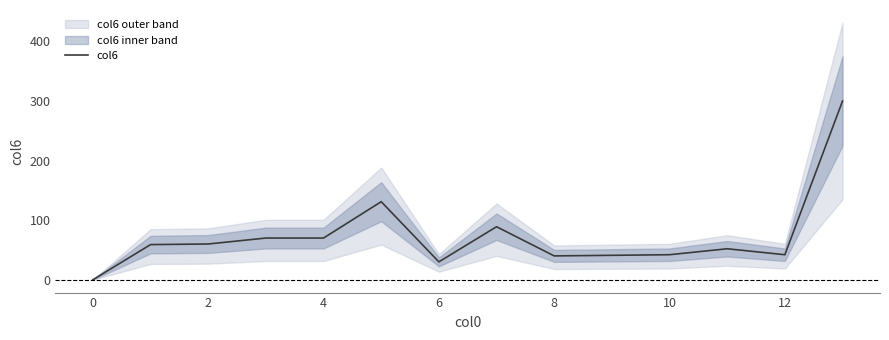

What is the highest value of the col6 series?

300